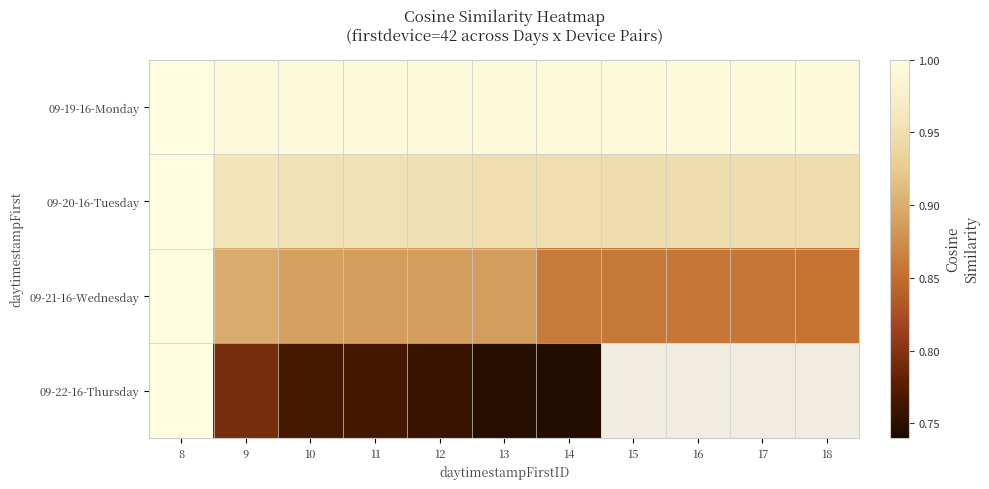

The value of 09-20-16-Tuesday at 8 is 1.0. True or false?

True